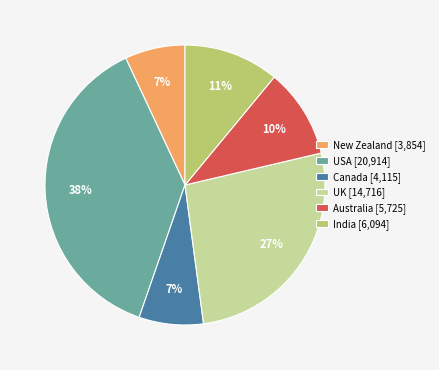

To the nearest percent, what percentage of the pie is USA [20,914]?

38%